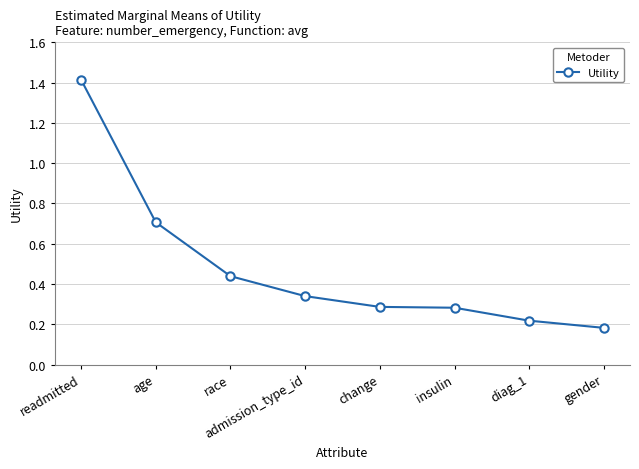

The chart shows a value of 0.4 at insulin. True or false?

False